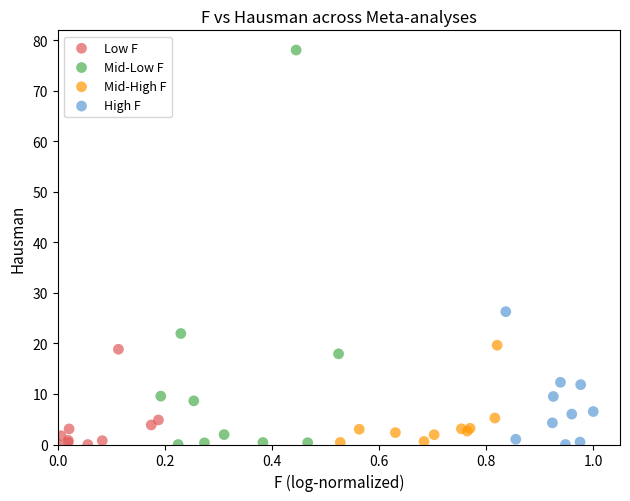

Which series contains the highest Y value?

Mid-Low F